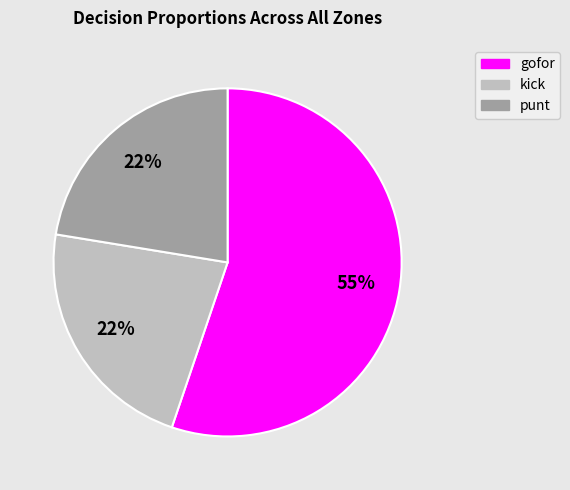

Which slice is the largest?

gofor